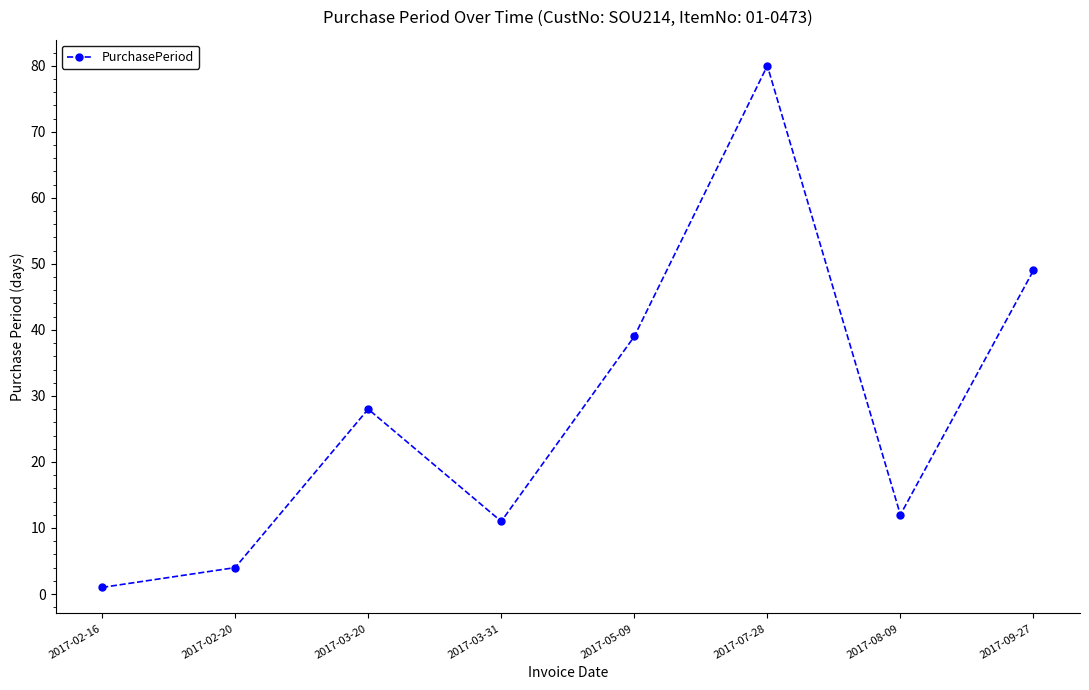

How many data points are less than 28?

4